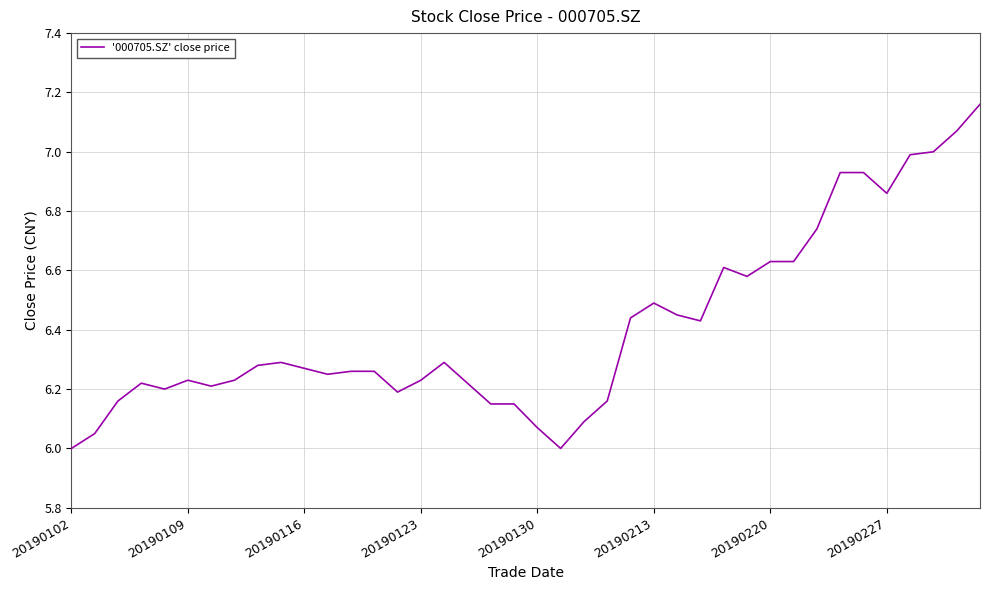

Count the number of data series in this chart.

1